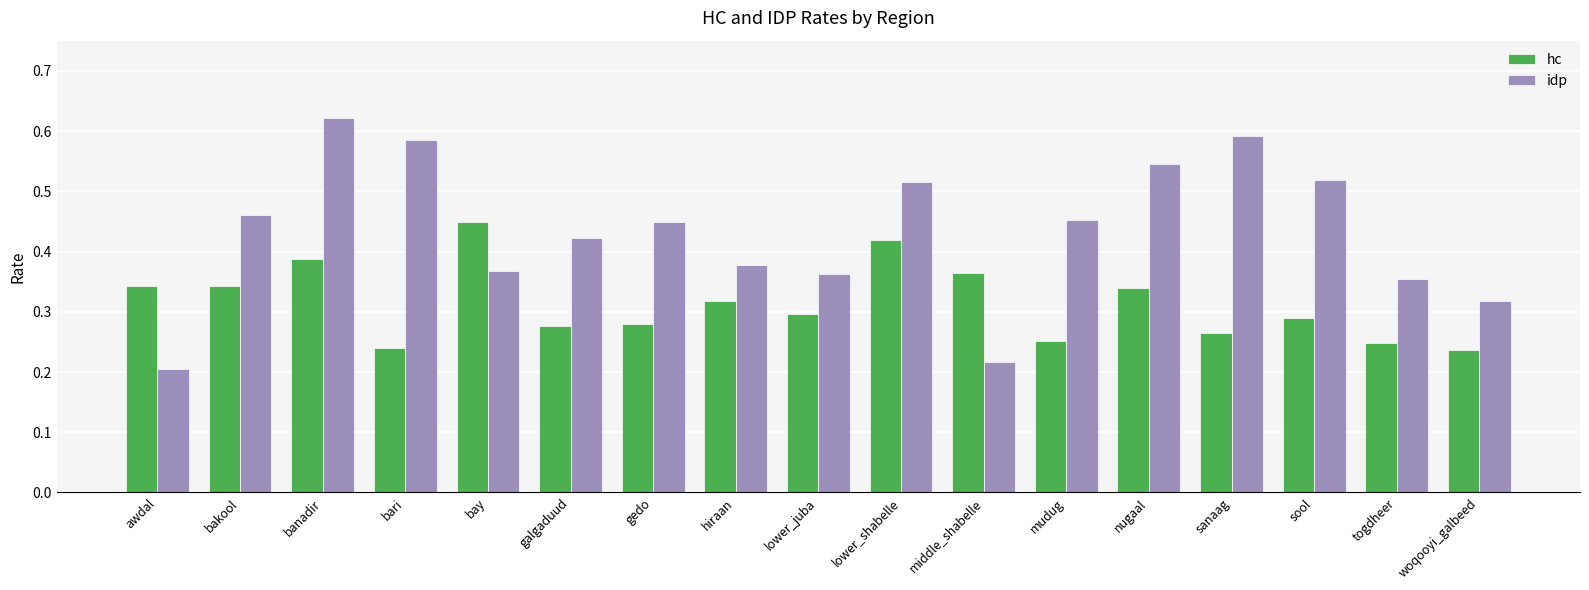

Which category has the highest value across all series?

banadir